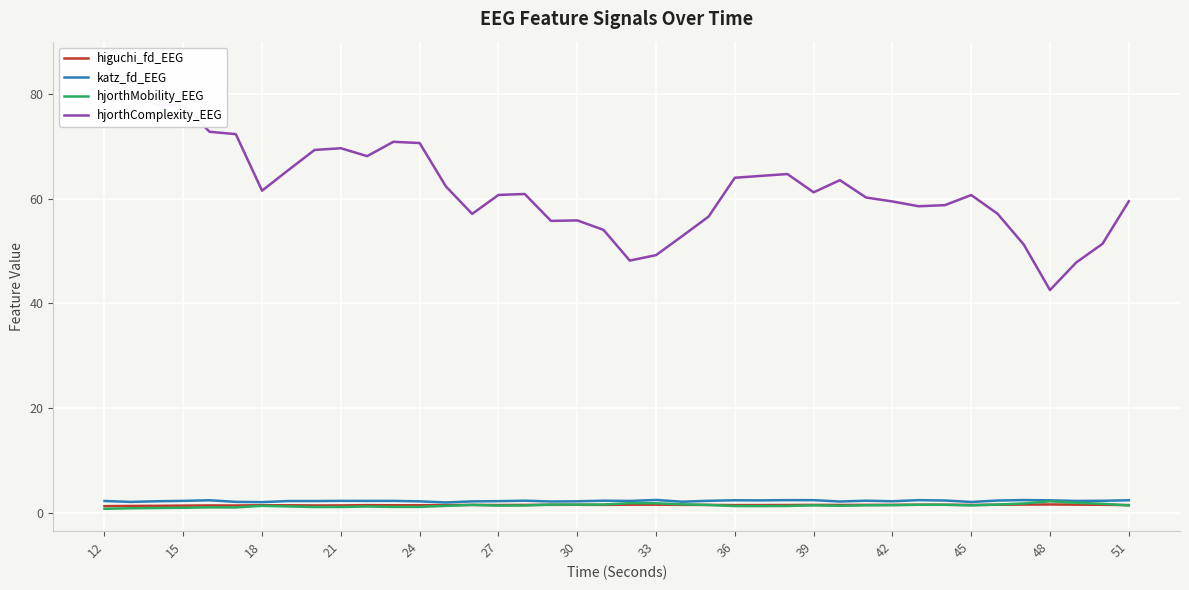

What is the highest value of the katz_fd_EEG series?

2.5